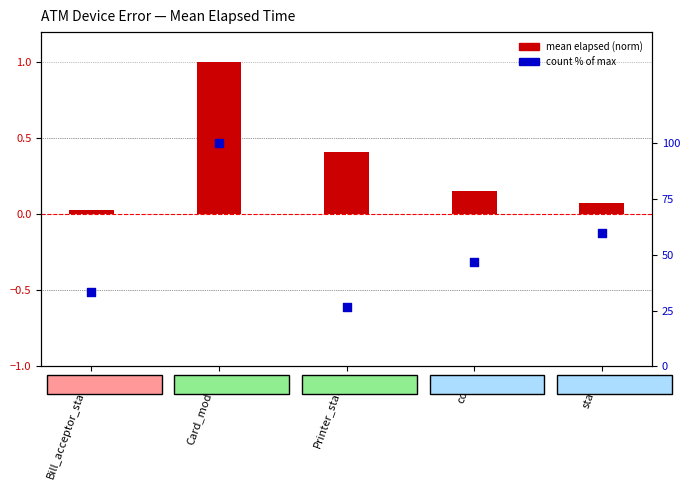

Which series has the widest spread of Y values?

count % of max